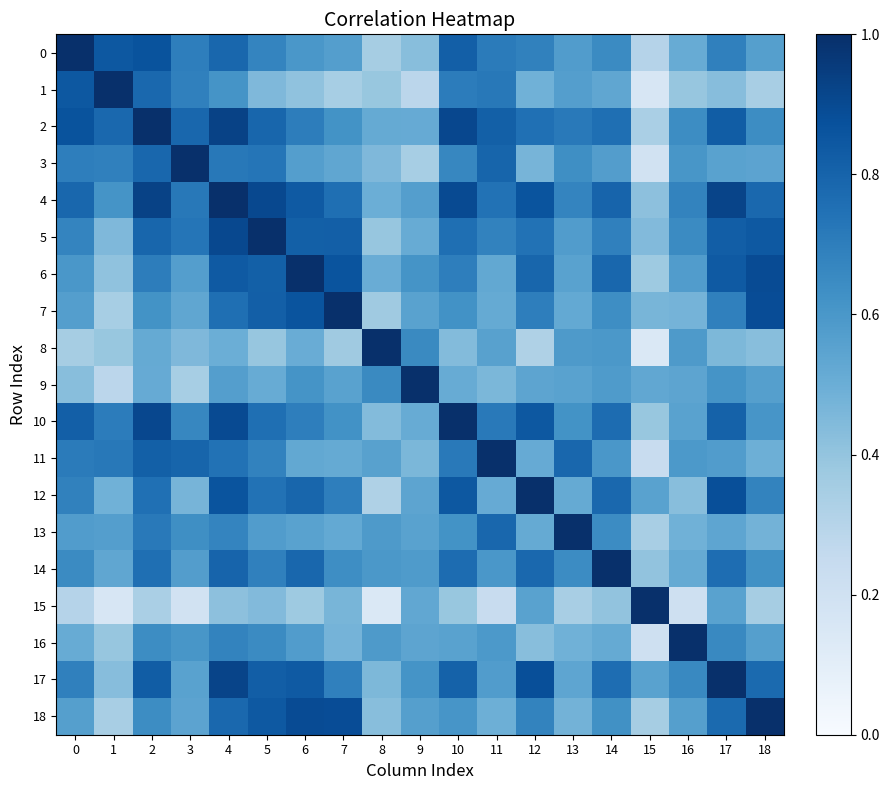

At which category is the sum across all series the highest?

4